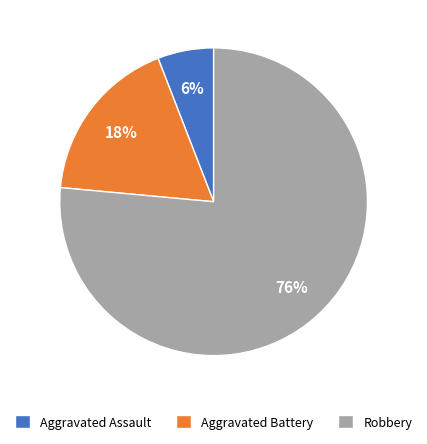

To the nearest percent, what portion does Aggravated Assault represent?

6%